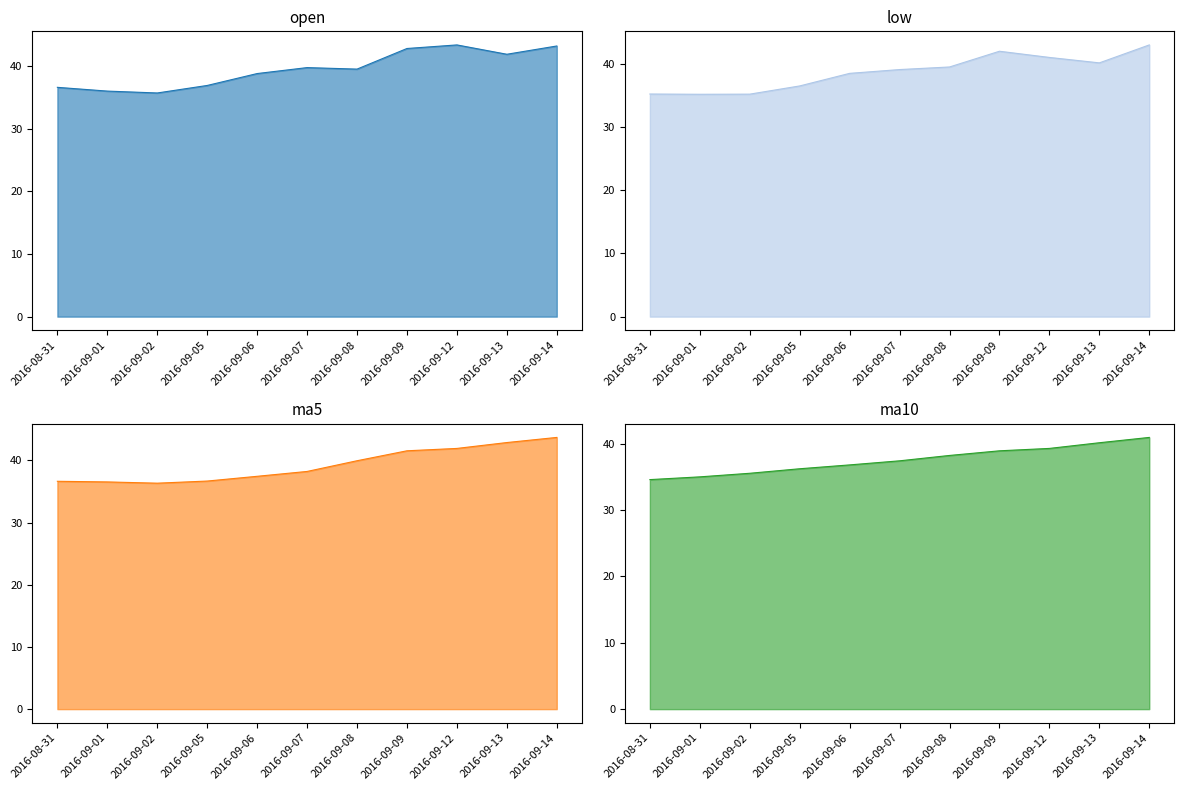

Reading left to right, transcribe all the data shown in this chart.

open: 2016-08-31=36.6	2016-09-01=36.0	2016-09-02=35.7	2016-09-05=36.9	2016-09-06=38.8	2016-09-07=39.8	2016-09-08=39.5	2016-09-09=42.8	2016-09-12=43.4	2016-09-13=41.9	2016-09-14=43.2
low: 2016-08-31=35.2	2016-09-01=35.2	2016-09-02=35.2	2016-09-05=36.5	2016-09-06=38.5	2016-09-07=39.1	2016-09-08=39.5	2016-09-09=42.0	2016-09-12=41.0	2016-09-13=40.2	2016-09-14=43.0
ma5: 2016-08-31=36.6	2016-09-01=36.5	2016-09-02=36.3	2016-09-05=36.7	2016-09-06=37.4	2016-09-07=38.2	2016-09-08=39.9	2016-09-09=41.5	2016-09-12=41.9	2016-09-13=42.9	2016-09-14=43.7
ma10: 2016-08-31=34.6	2016-09-01=35.0	2016-09-02=35.6	2016-09-05=36.2	2016-09-06=36.8	2016-09-07=37.4	2016-09-08=38.2	2016-09-09=38.9	2016-09-12=39.3	2016-09-13=40.2	2016-09-14=41.0